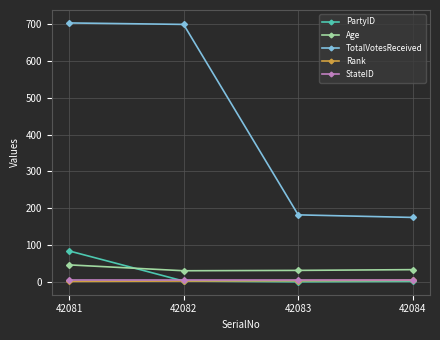

Which series has the largest range (max minus min)?

TotalVotesReceived